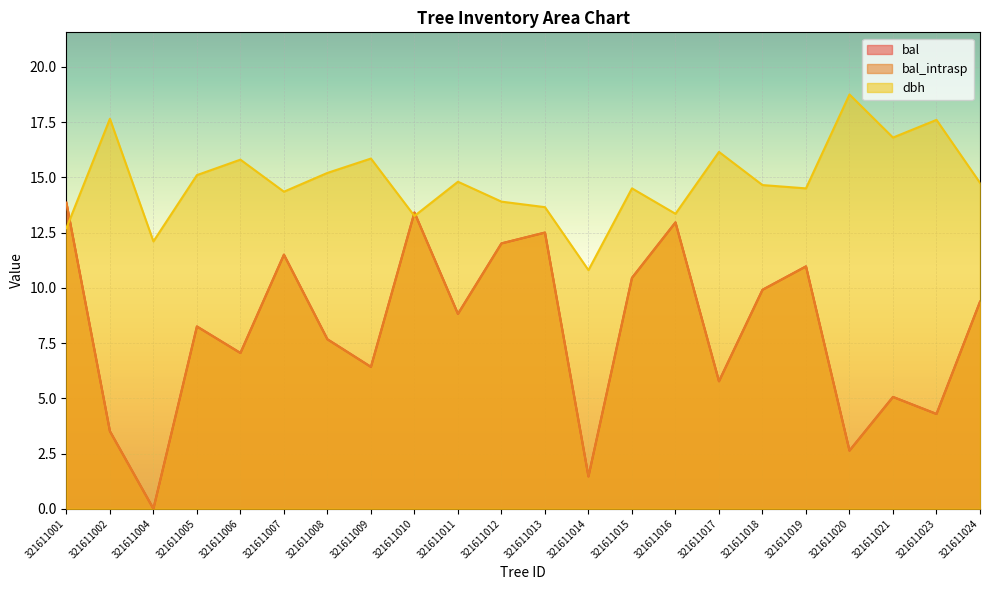

What is the minimum value for dbh?

10.8